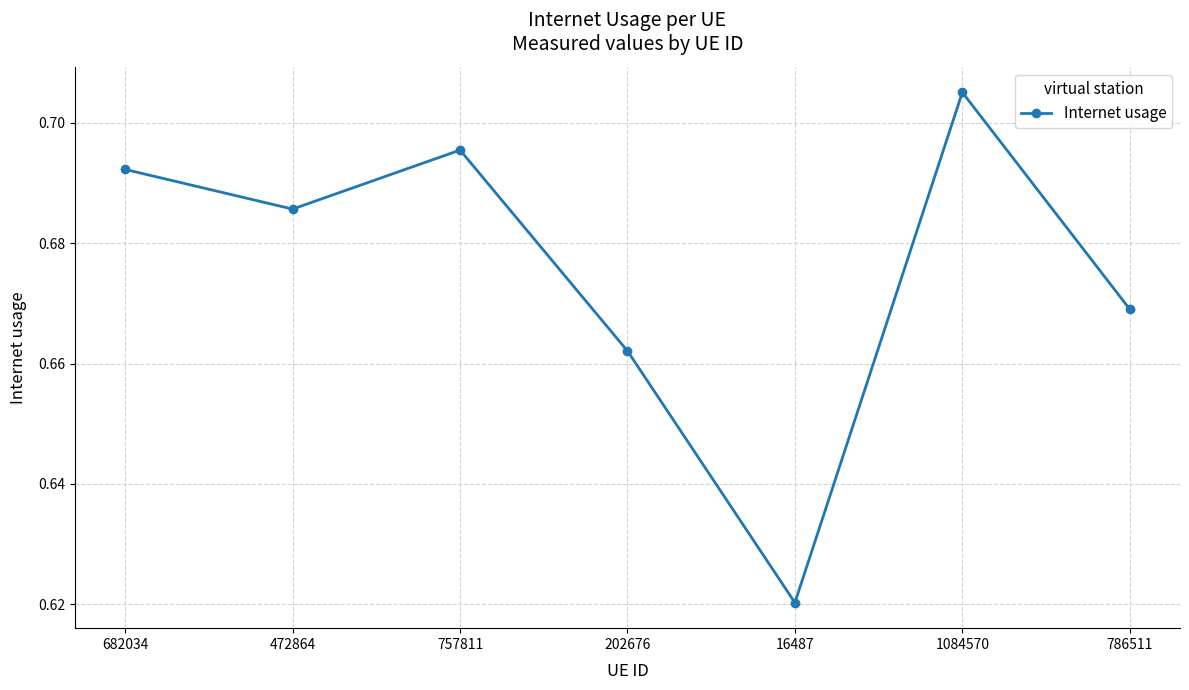

What is the label of the 4th point from the left?

202676